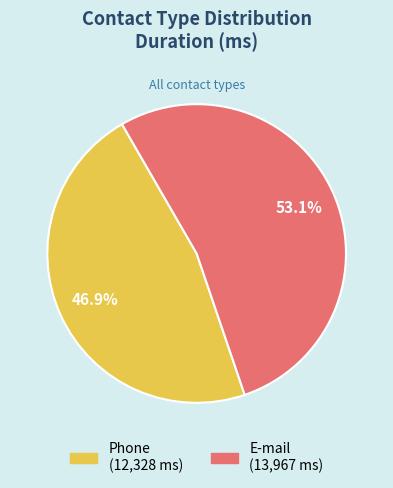

To the nearest percent, what percentage of the pie is Phone?

47%